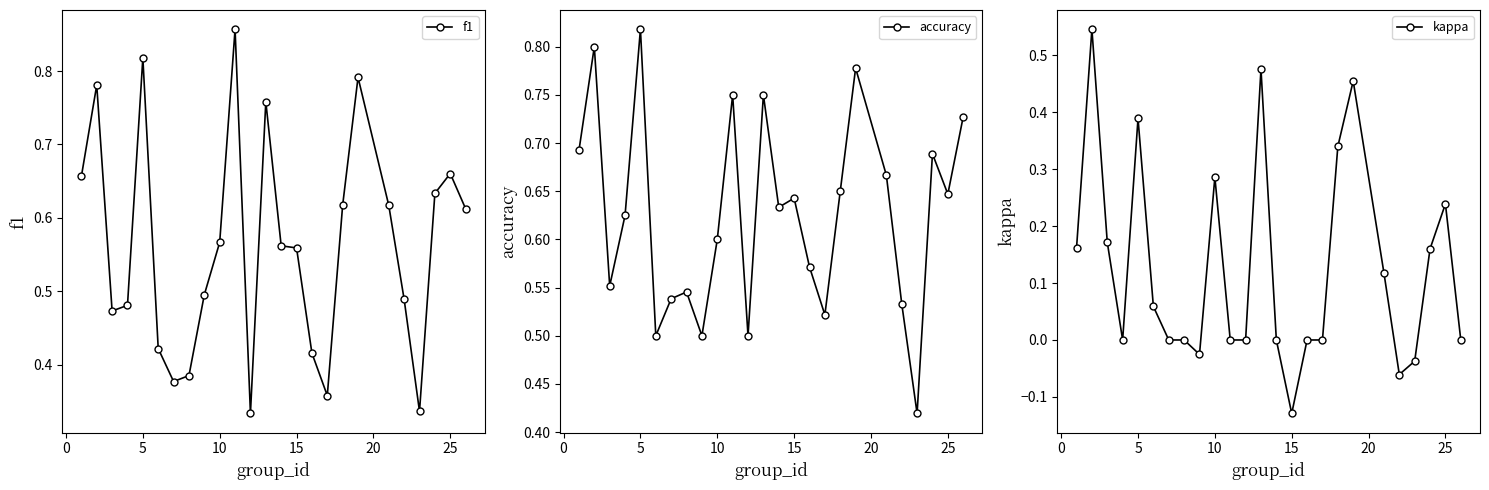

In accuracy, how many points are higher than both neighbors (excluding endpoints)?

8